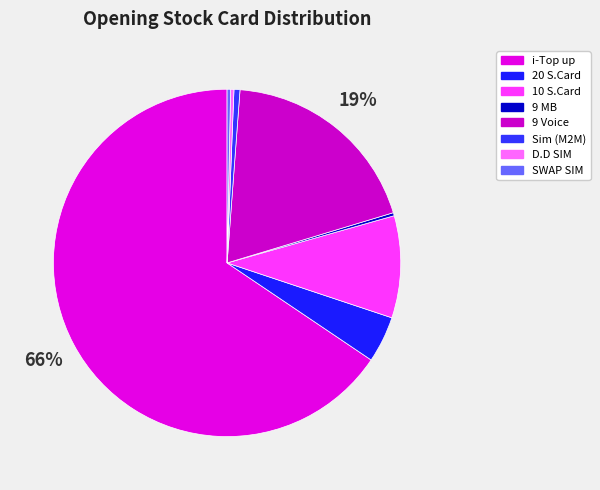

How many segments does this pie chart have?

8